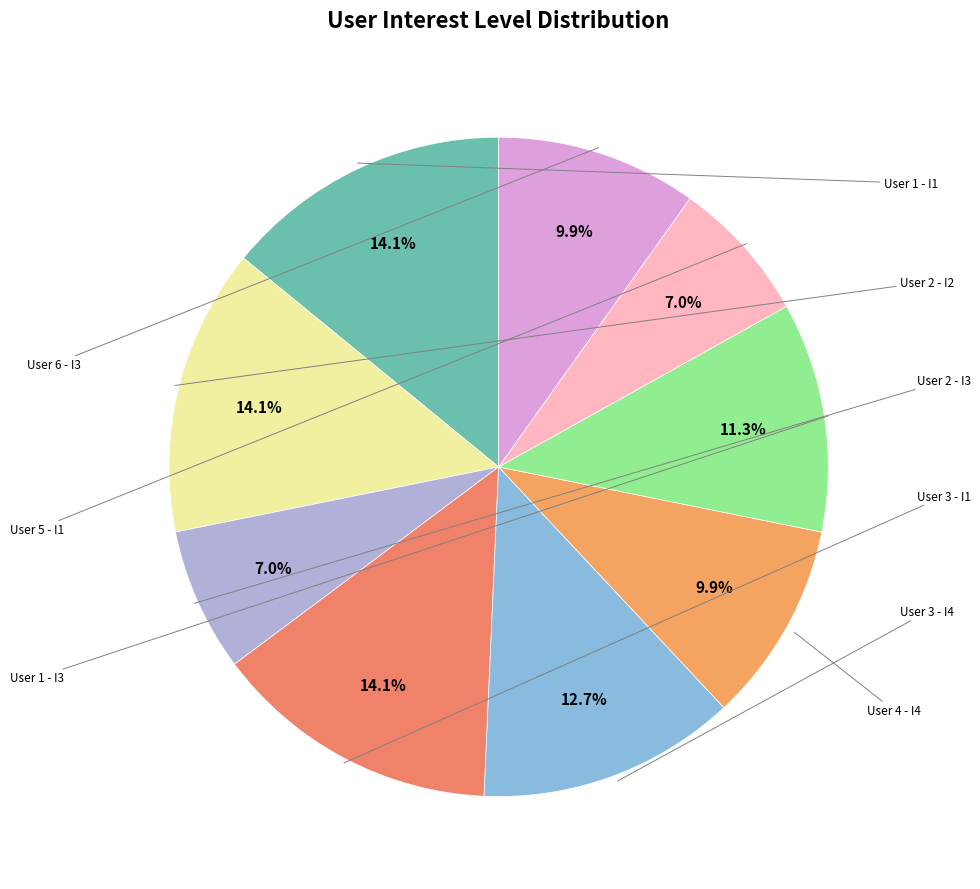

Count the number of slices in the pie.

9